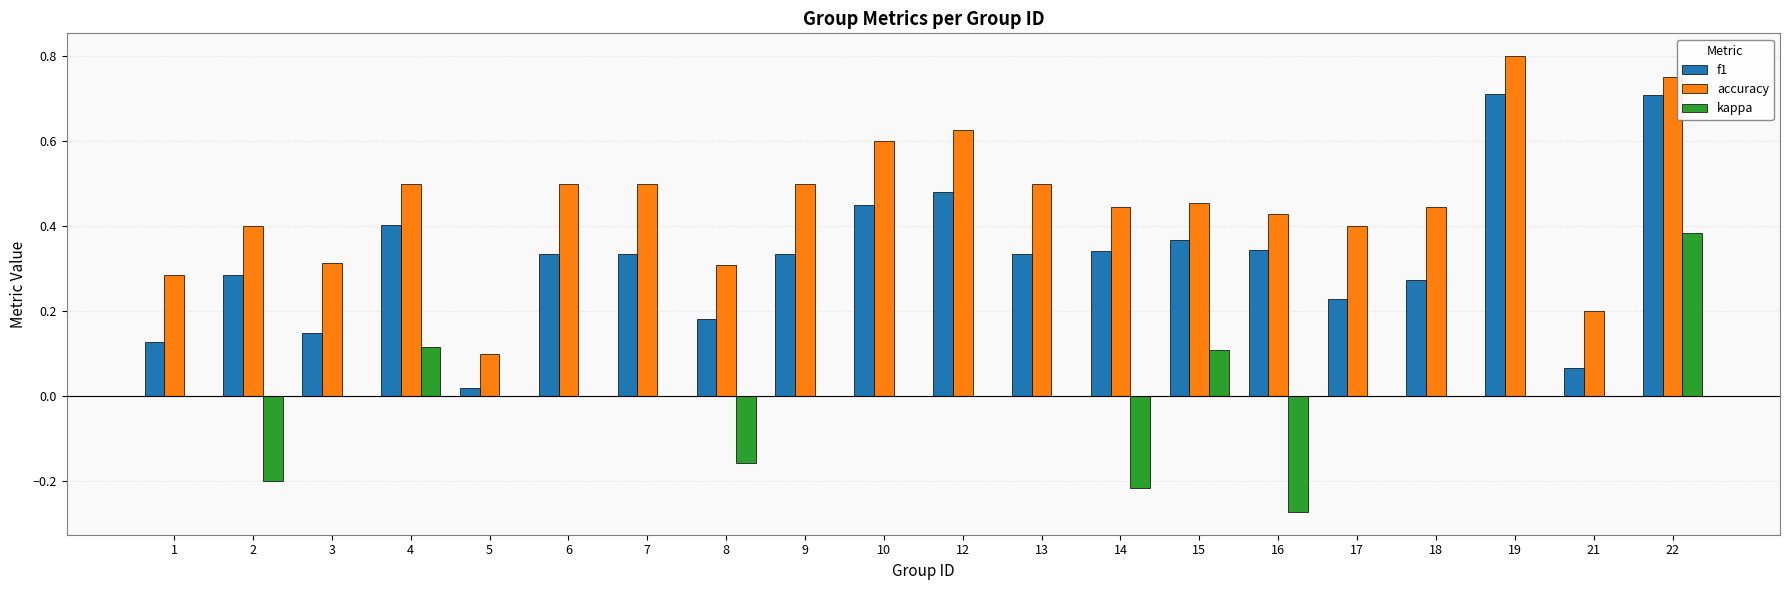

Is it true that kappa equals -0.2 at 19?

False